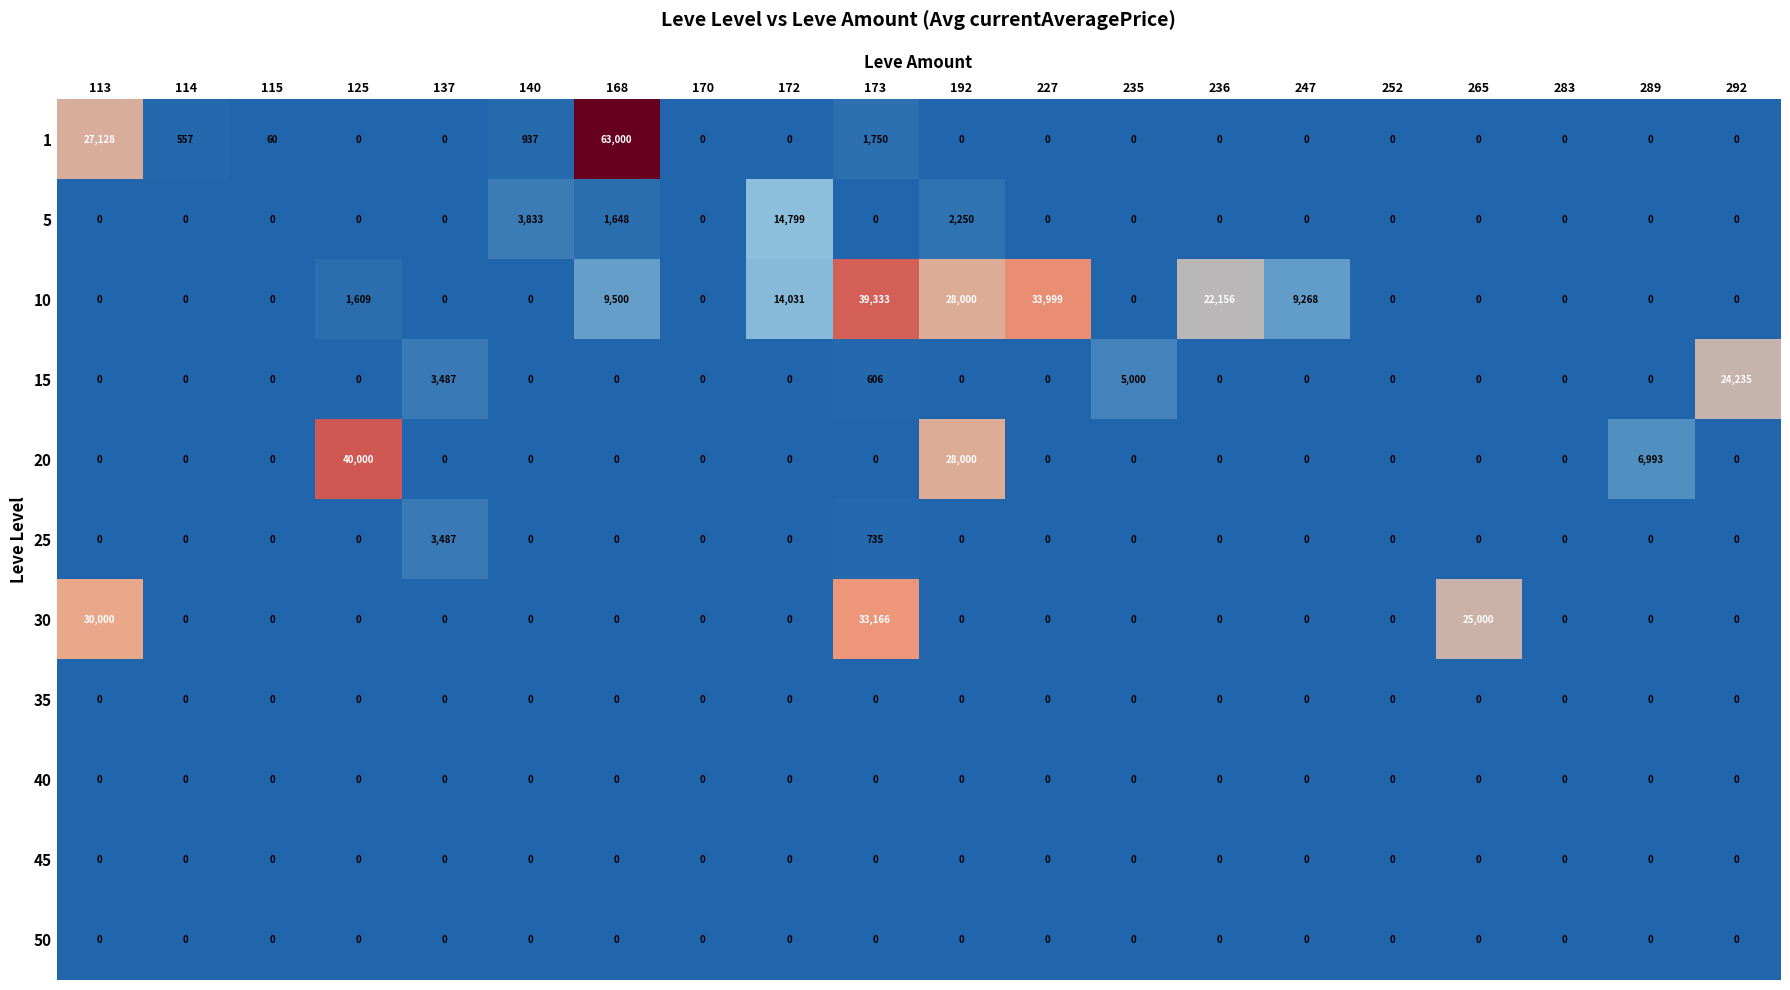

The value of 25 at 173 is 1041. True or false?

False